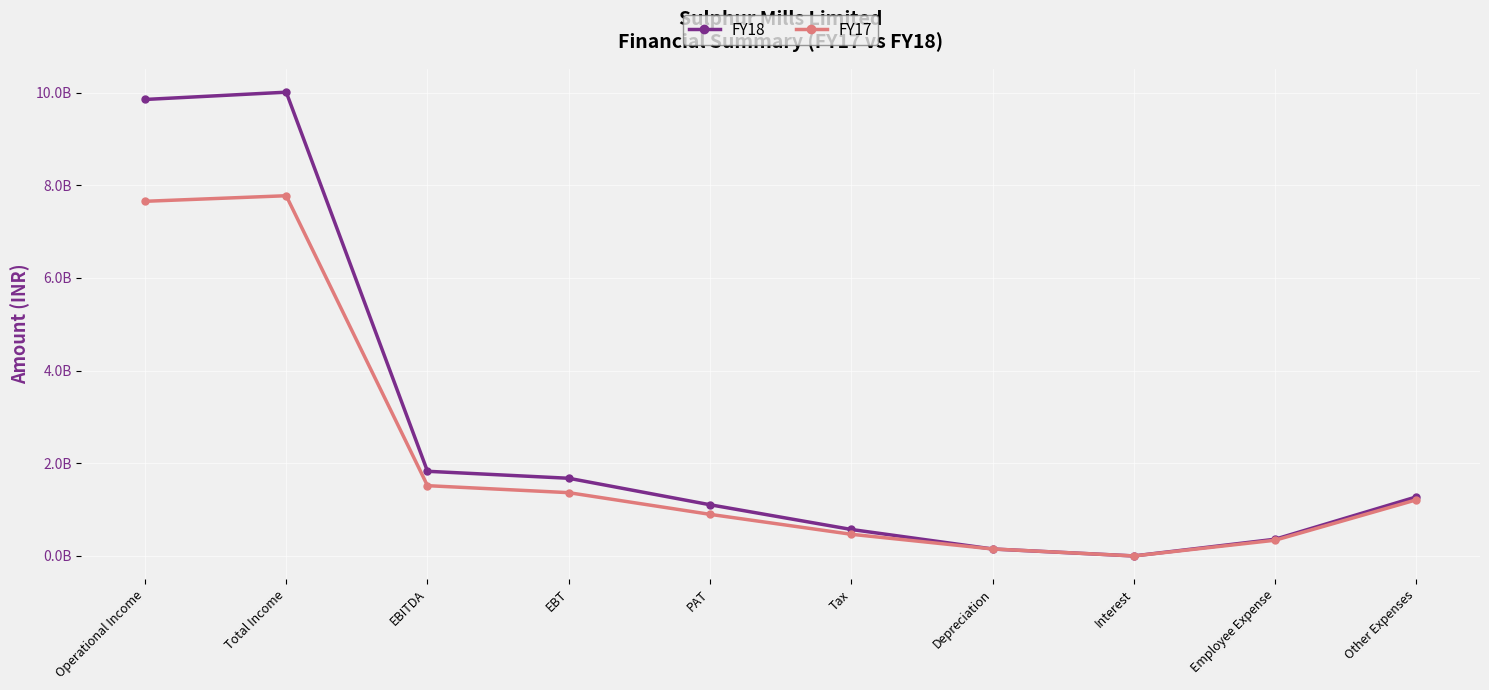

Where does the FY17 series first go above 1211829000?

Operational Income